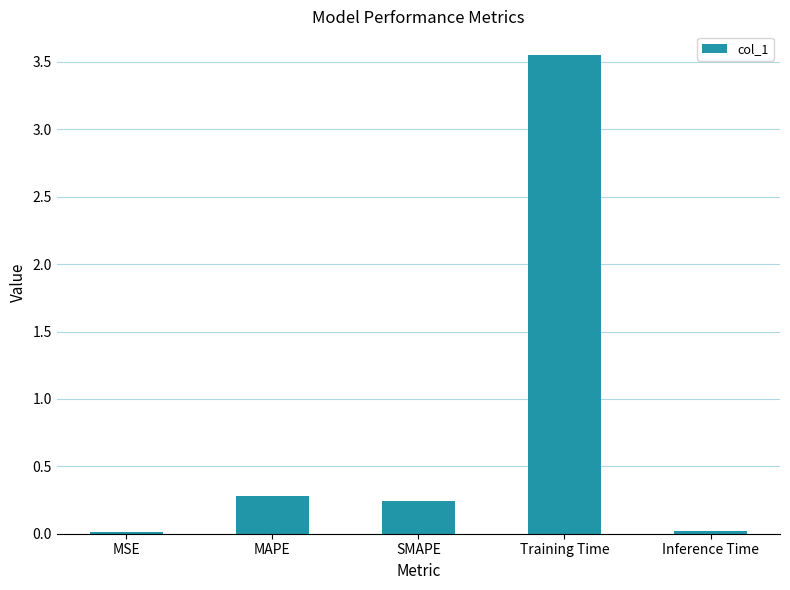

Between MAPE and MSE, which is larger?

MAPE